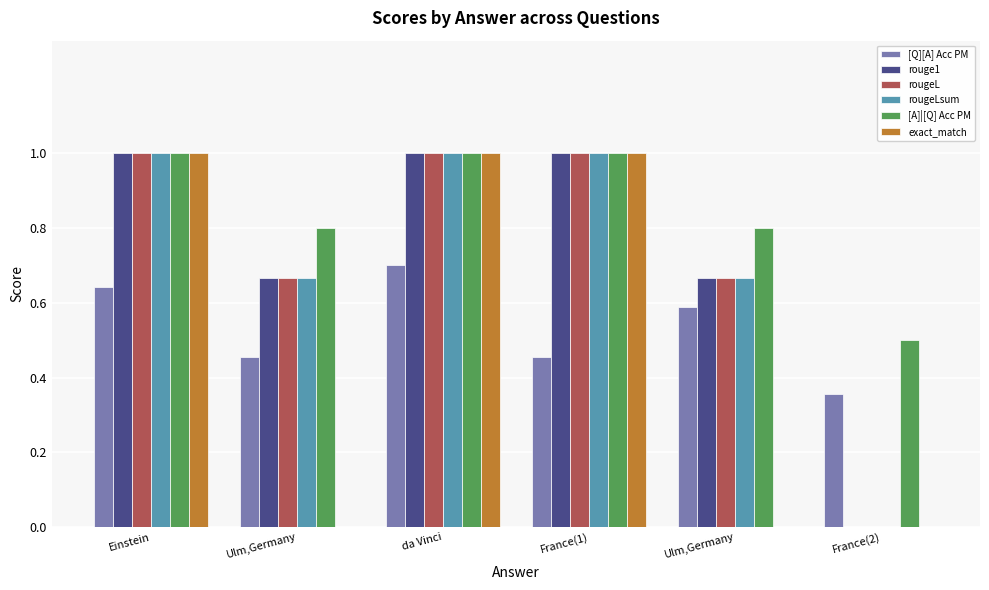

Is it true that [Q][A] Acc PM equals 0.5 at Ulm,Germany?

True